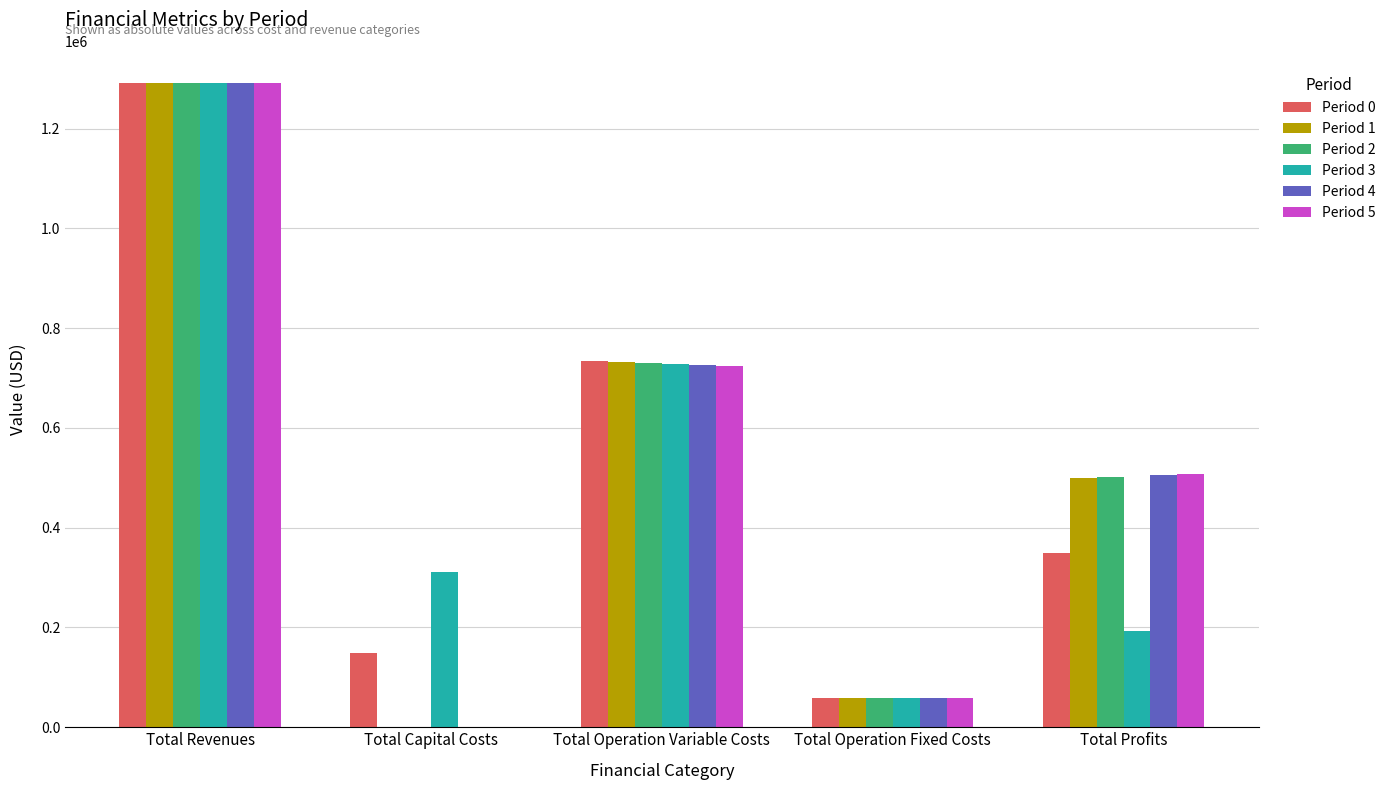

What is the maximum value for Period 4?

1290861.5